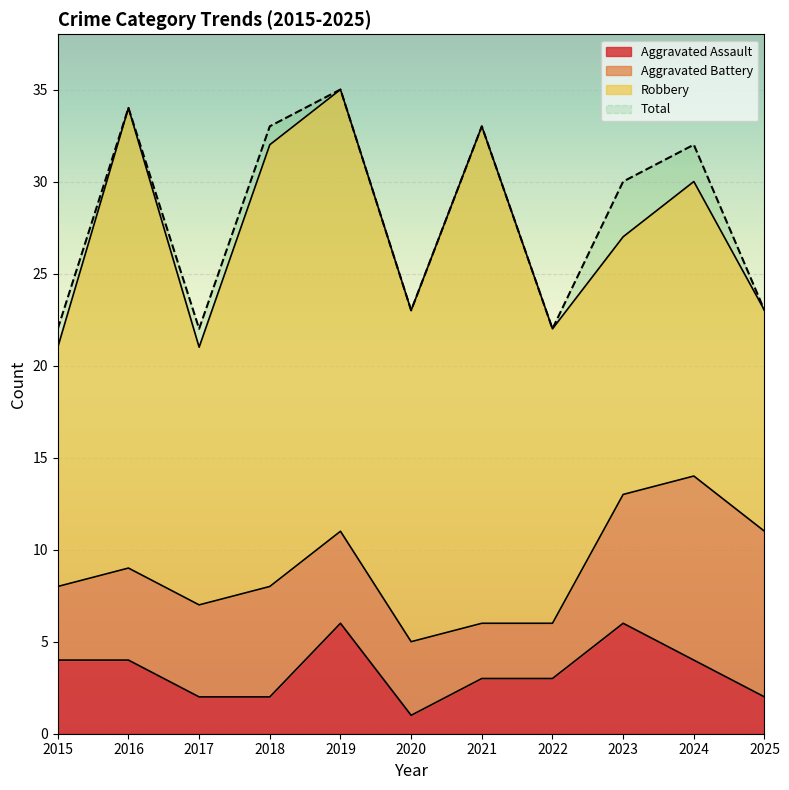

What is the value of the Aggravated Assault point at the 2nd from the left?

4